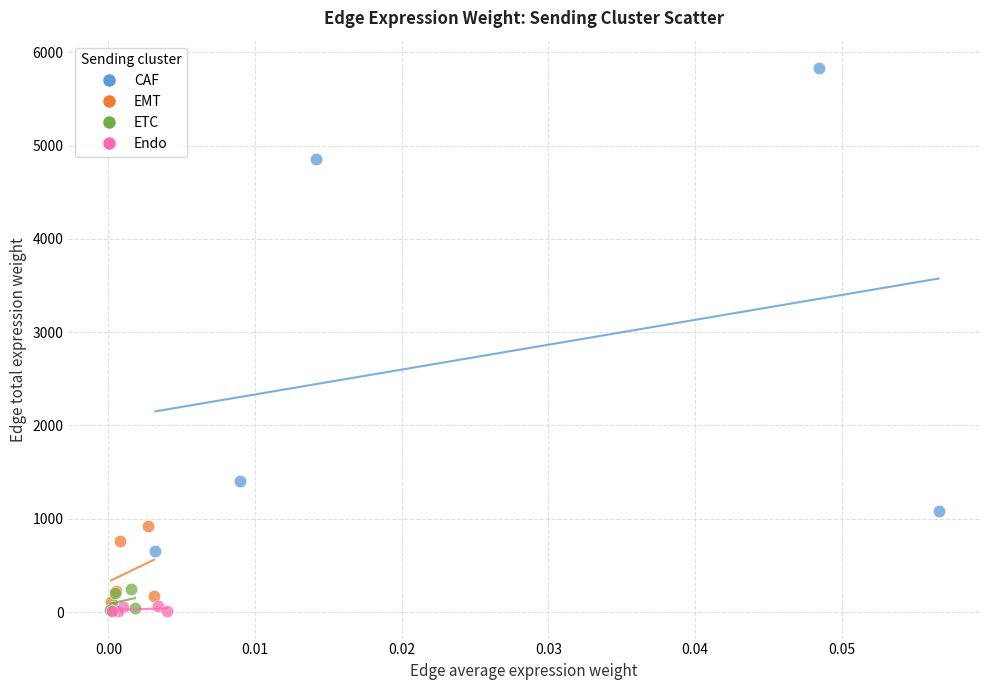

What are all the series names shown in the legend?

CAF, EMT, ETC, Endo